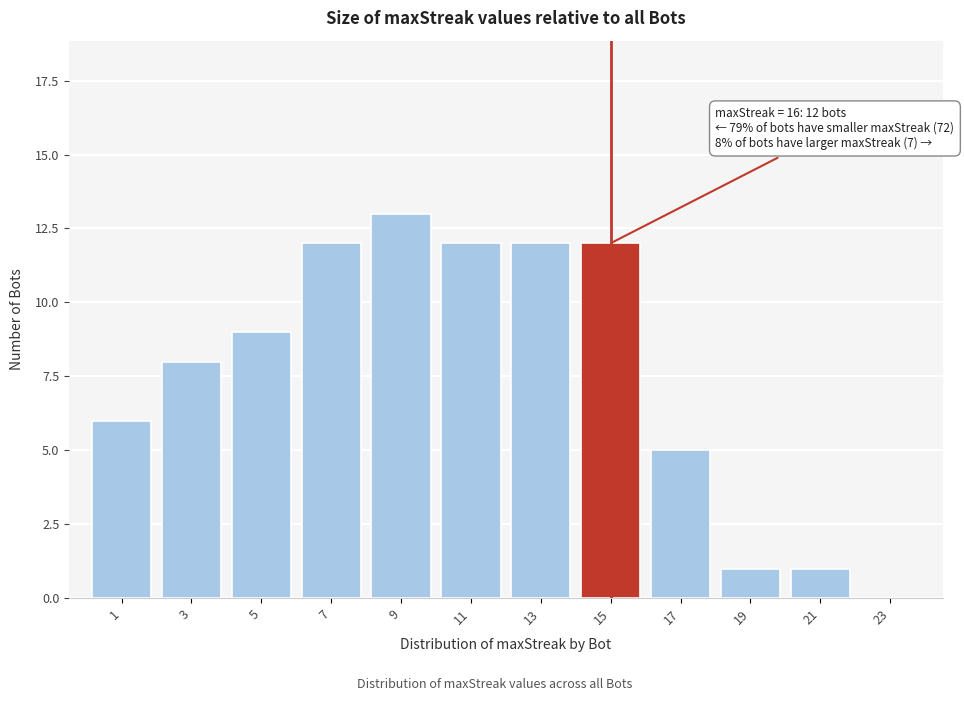

Reading right to left, transcribe all the data shown in this chart.

23=0	21=1	19=1	17=5	15=12	13=12	11=12	9=13	7=12	5=9	3=8	1=6